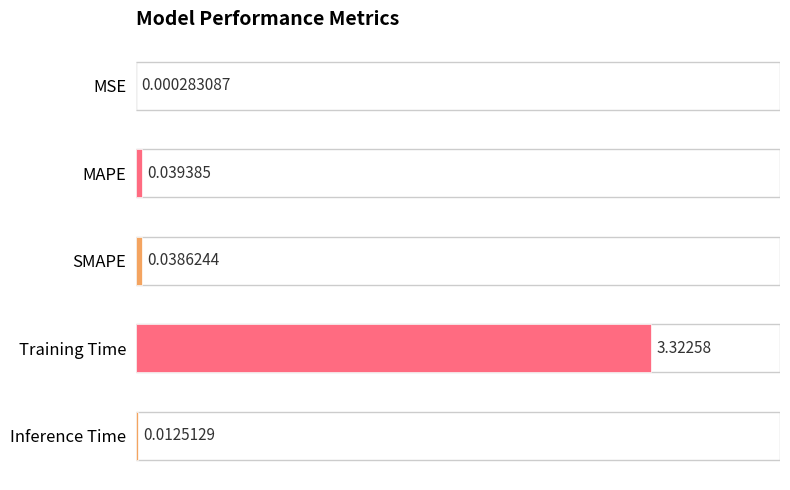

Which label corresponds to the largest value in the chart?

Training Time